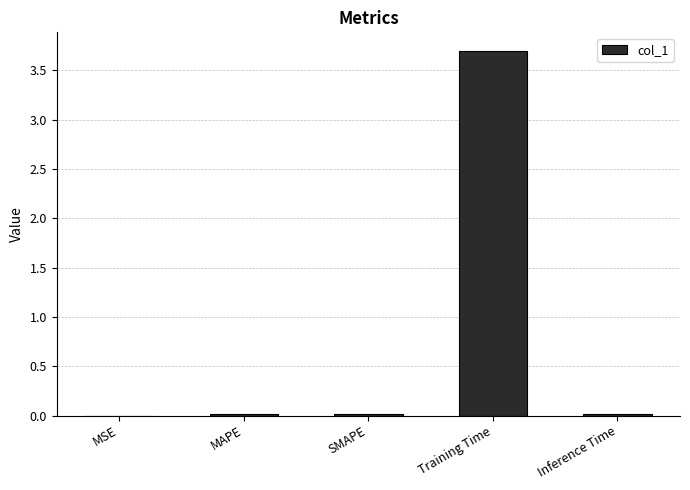

The value at SMAPE is 0.0. True or false?

True